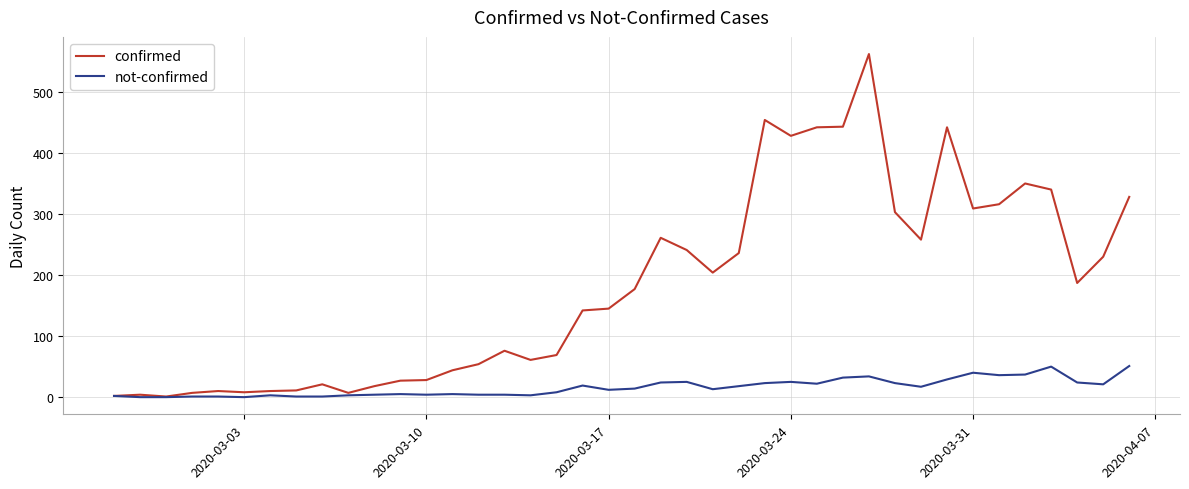

Does the chart display data point markers on the line(s)?

No